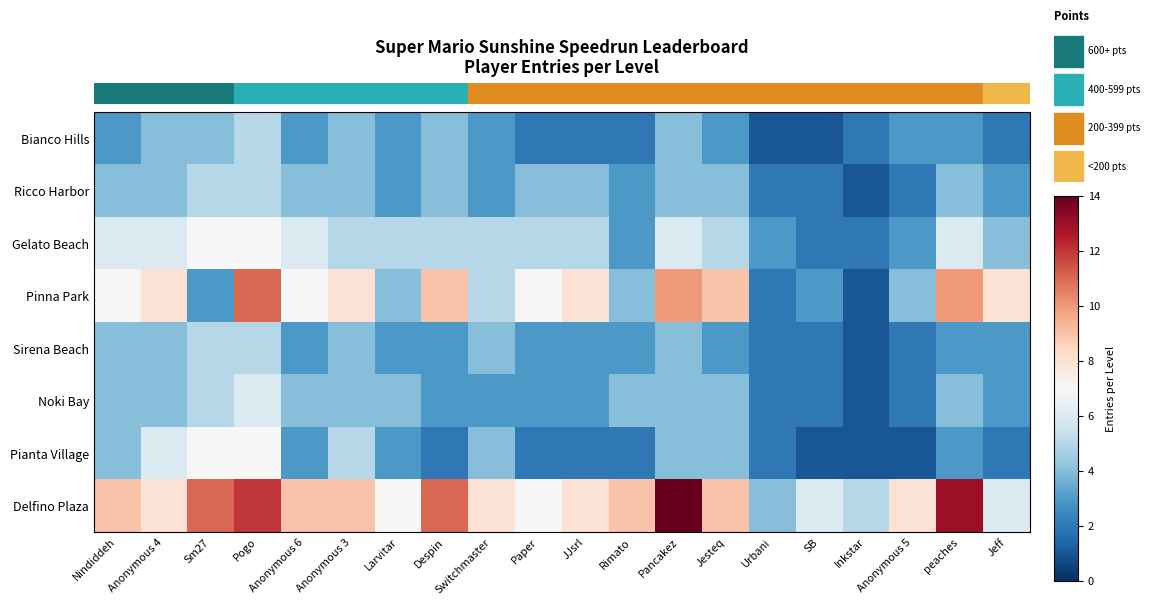

What is the maximum value shown in the chart?

14